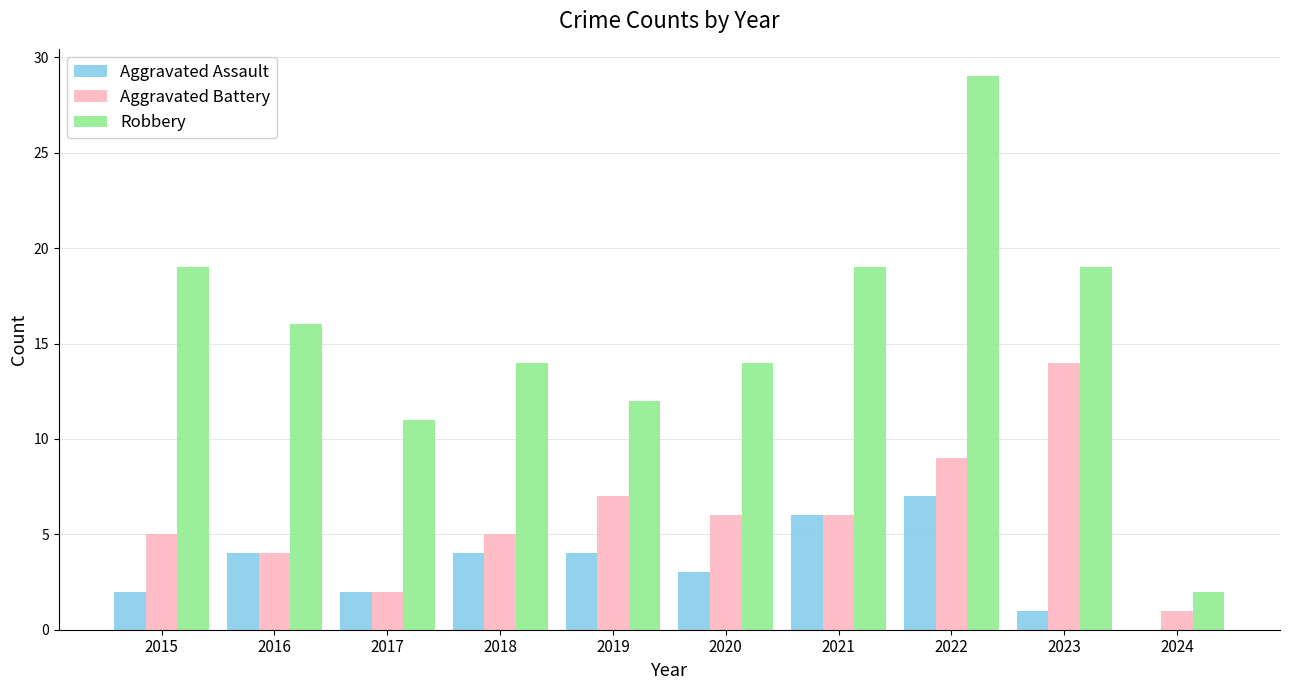

Is the value of Robbery at 2019 greater than the value of Aggravated Battery at 2021?

Yes